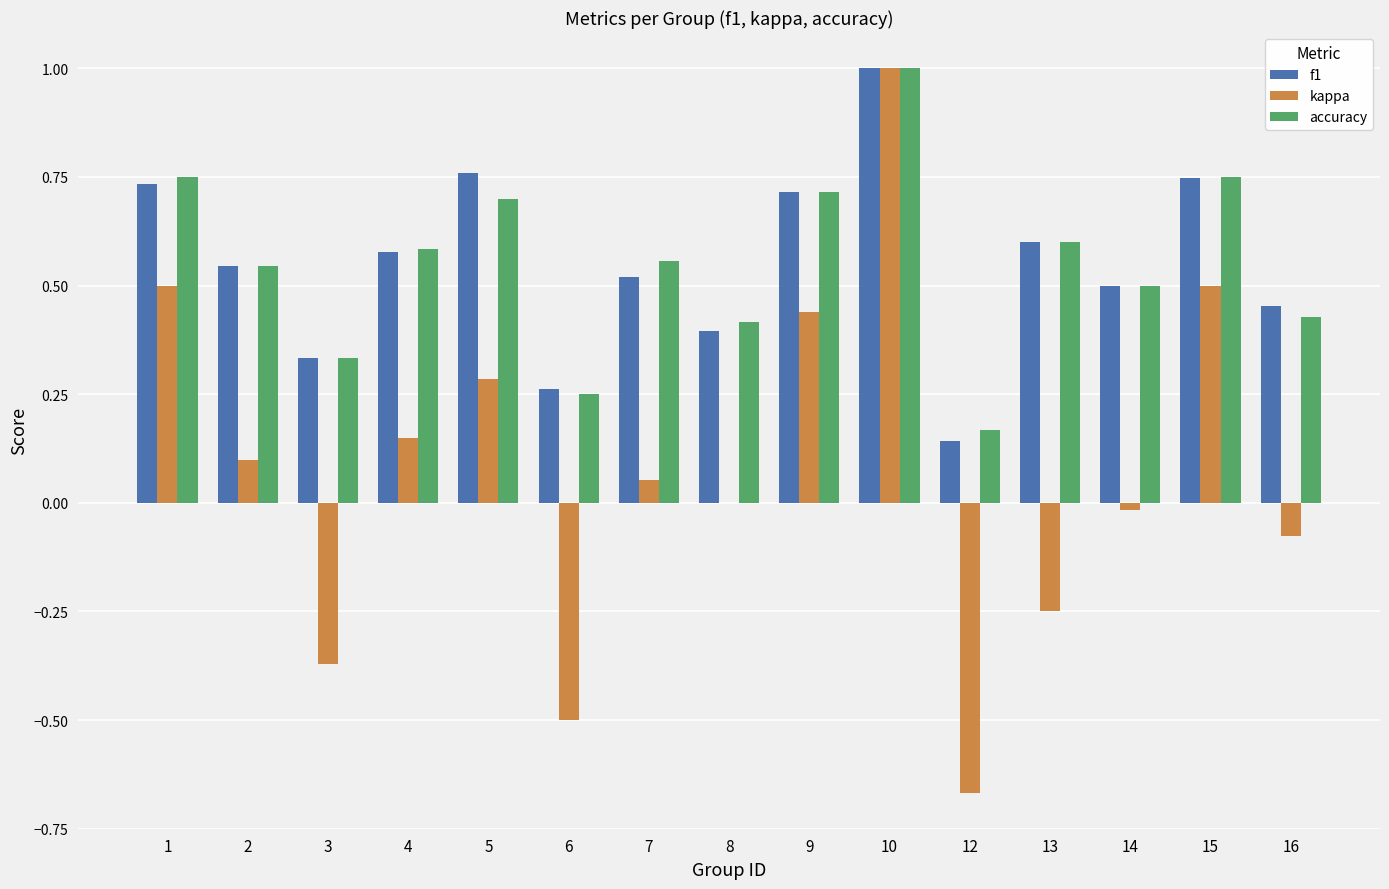

What is the maximum value shown in the chart?

1.0